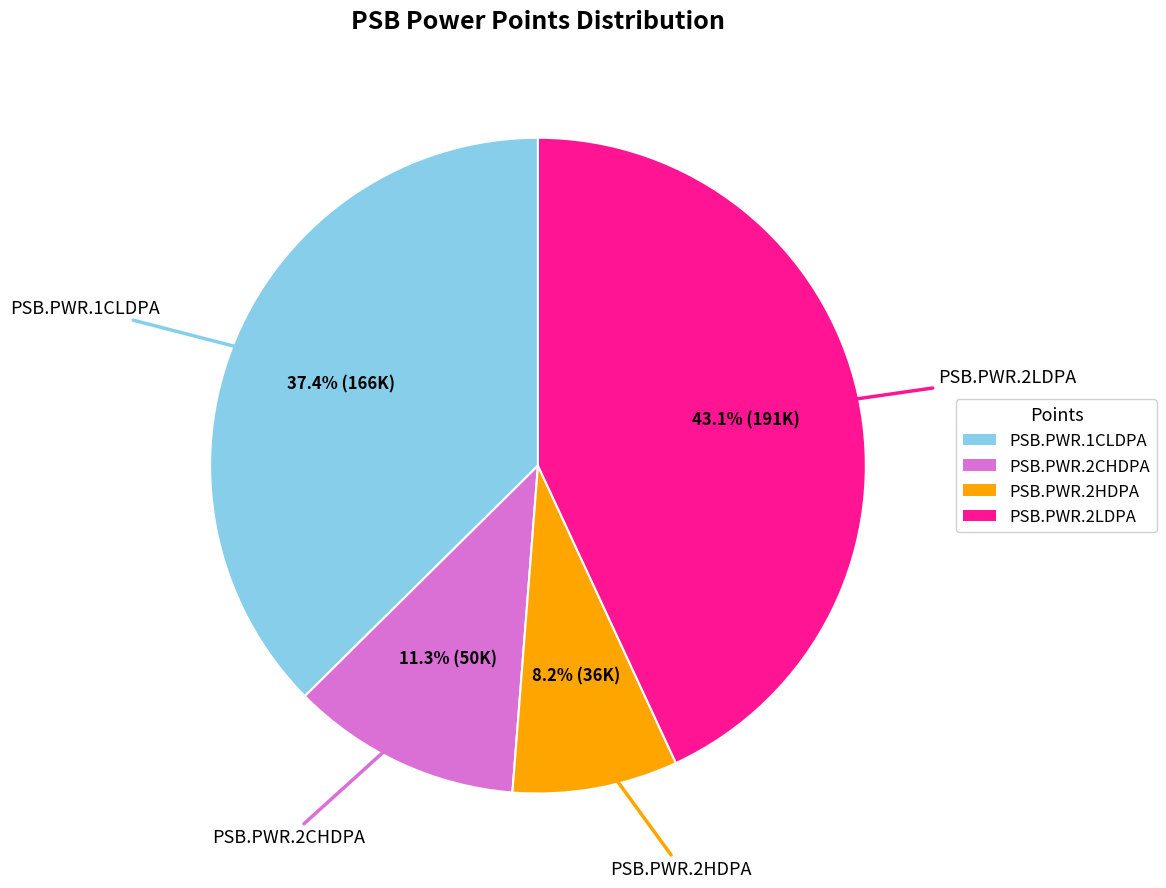

Is there a majority slice in this chart?

No